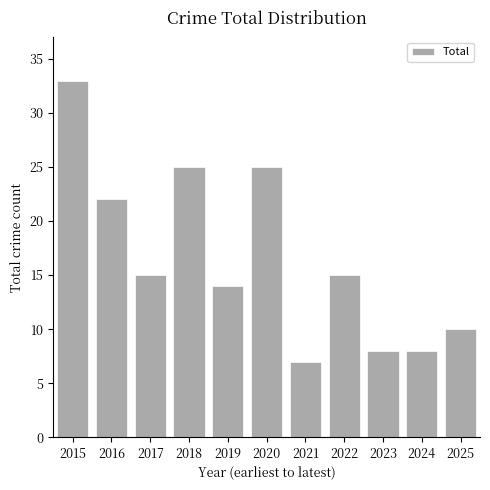

At which label does the data first exceed 15?

2015